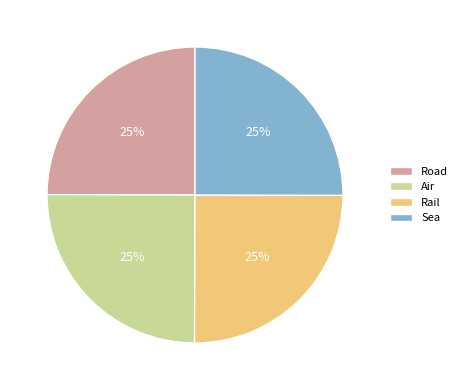

To the nearest percent, what is the average slice percentage?

25%